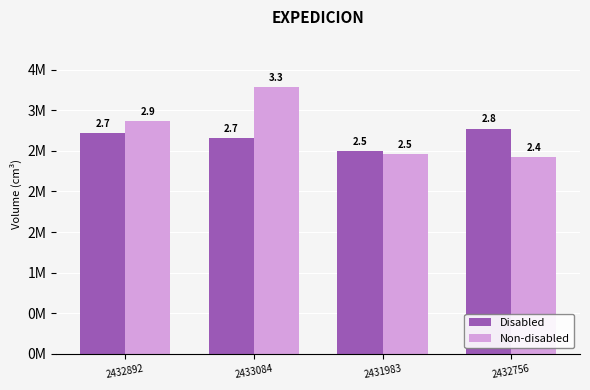

What is the difference between the highest and lowest values at 2433084?

623308